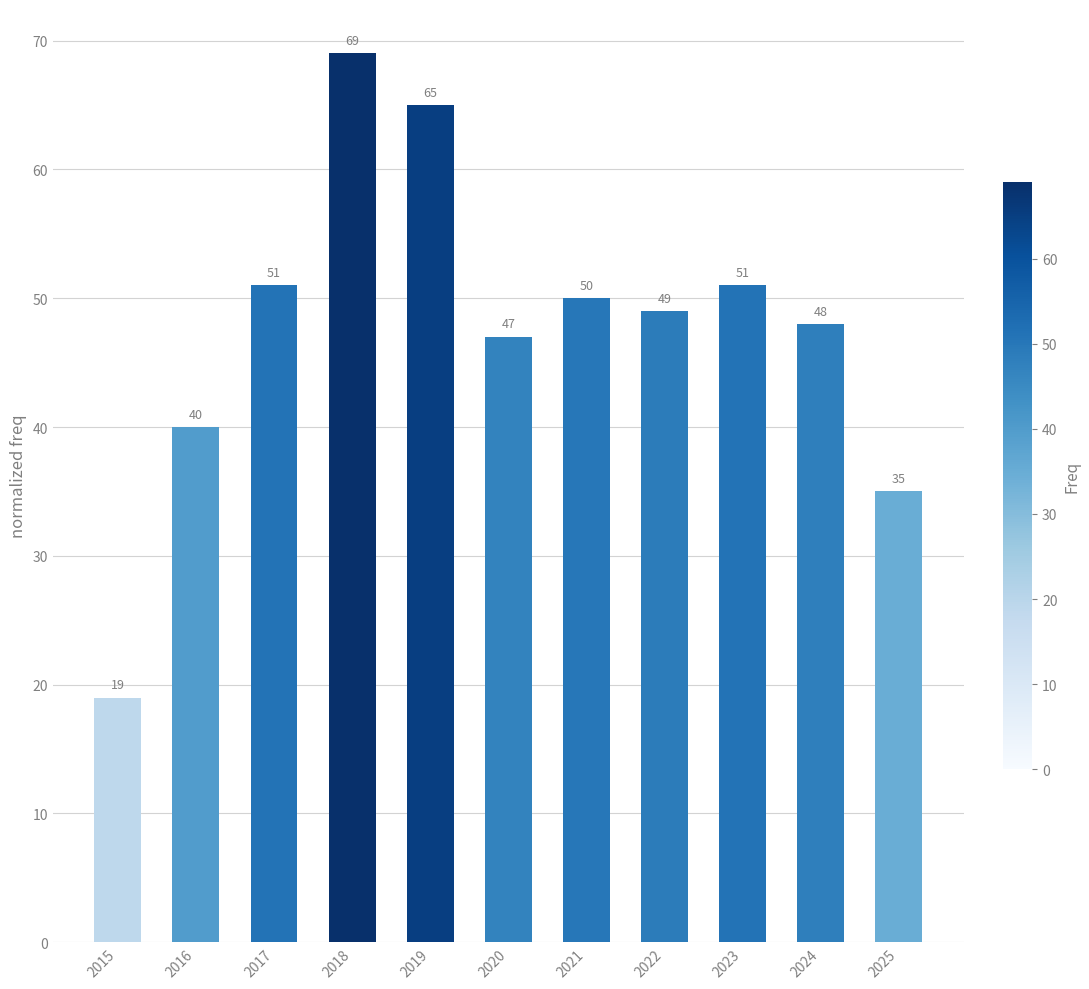

At which label is the value closest to 44?

2020